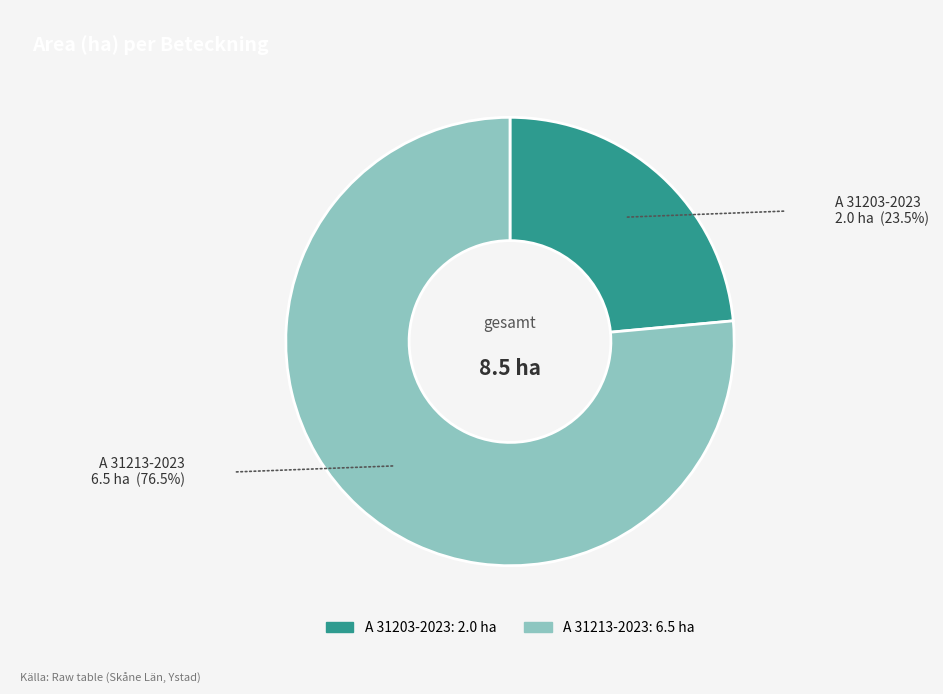

Combined, do A 31213-2023 and A 31203-2023 account for over 50%?

Yes